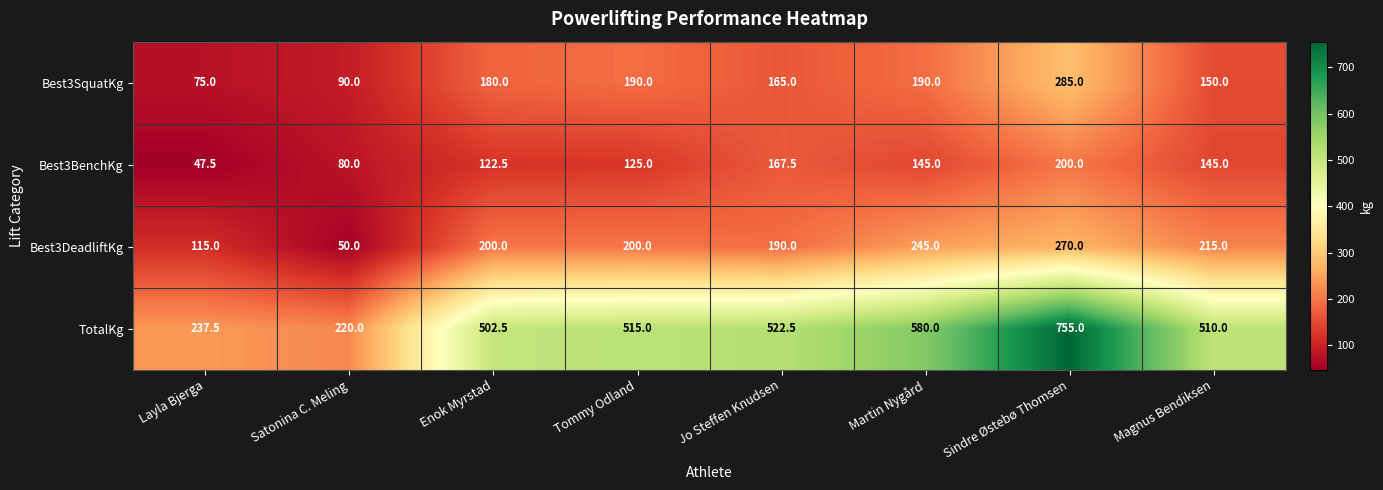

Which series changed the most between Jo Steffen Knudsen and Sindre Østebø Thomsen?

TotalKg